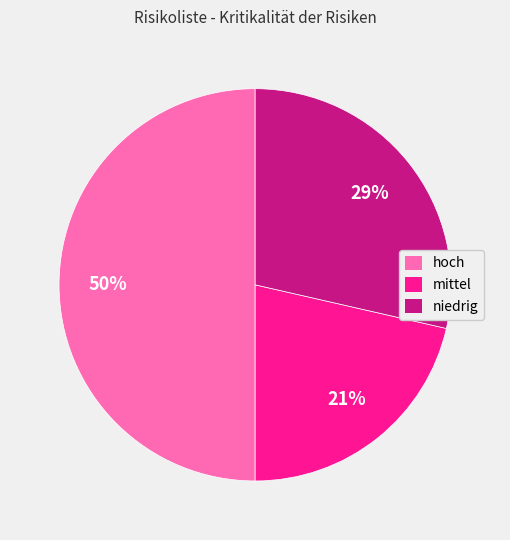

Does mittel account for over 50% of the chart?

No